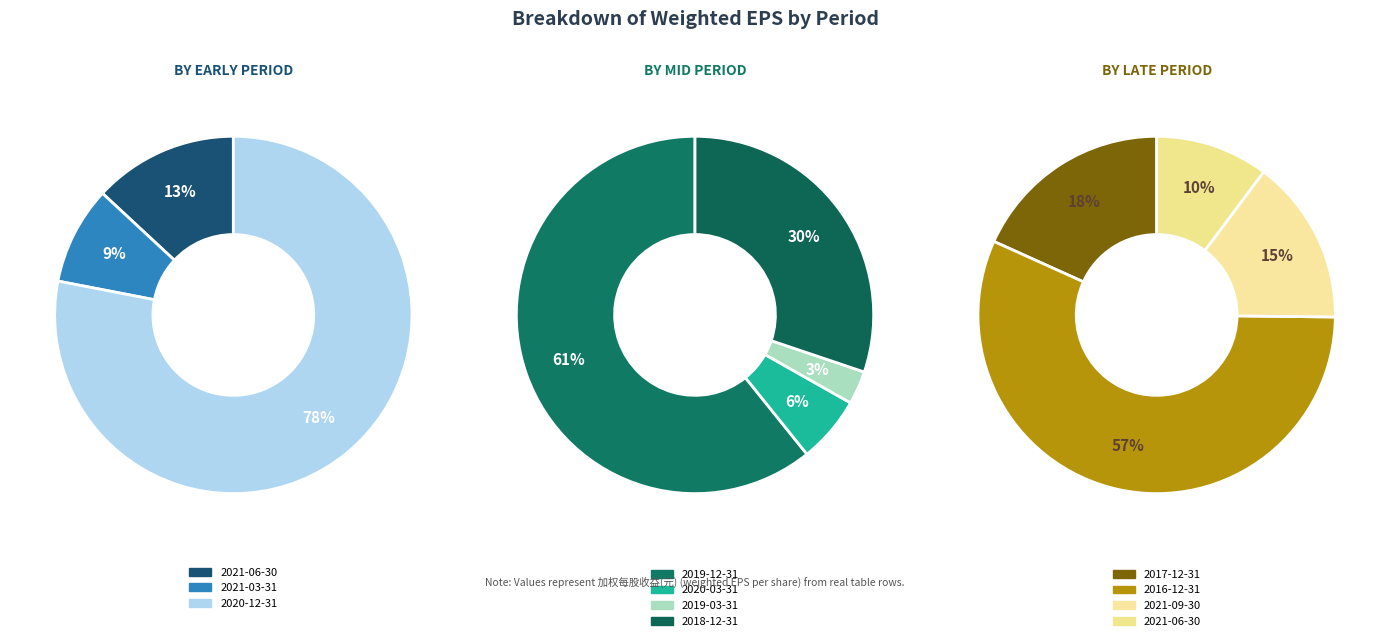

Is it true that 2019-03-31 is 11% of the pie?

False